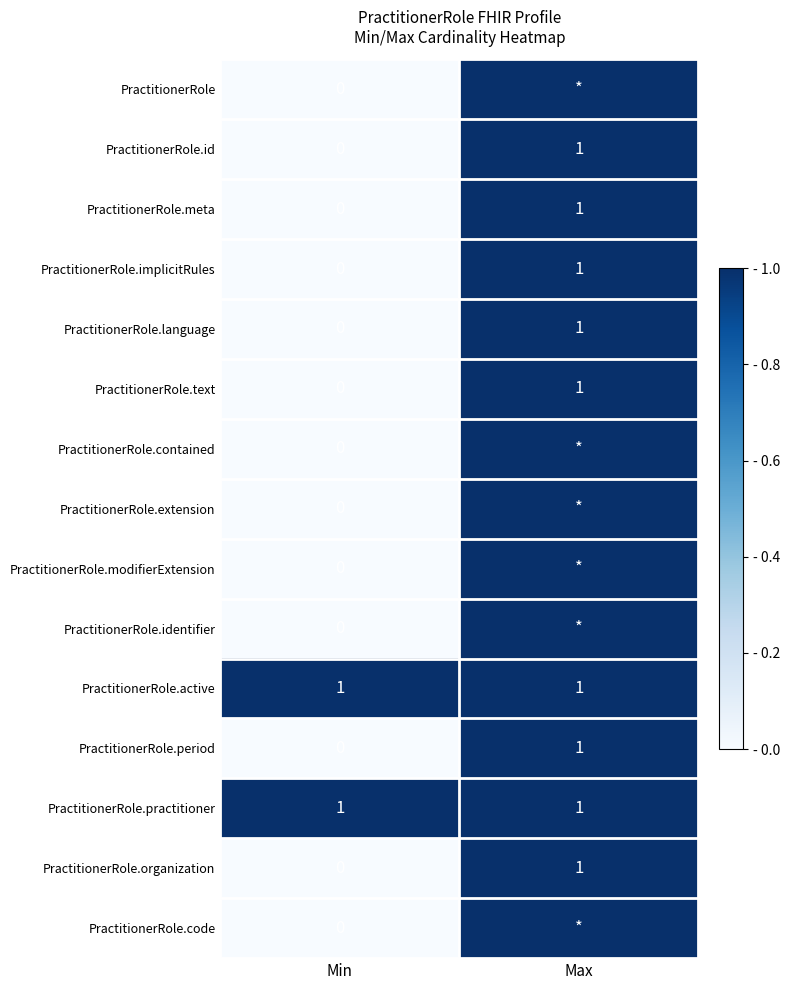

List the labels in order of PractitionerRole.organization value, largest first.

Max, Min